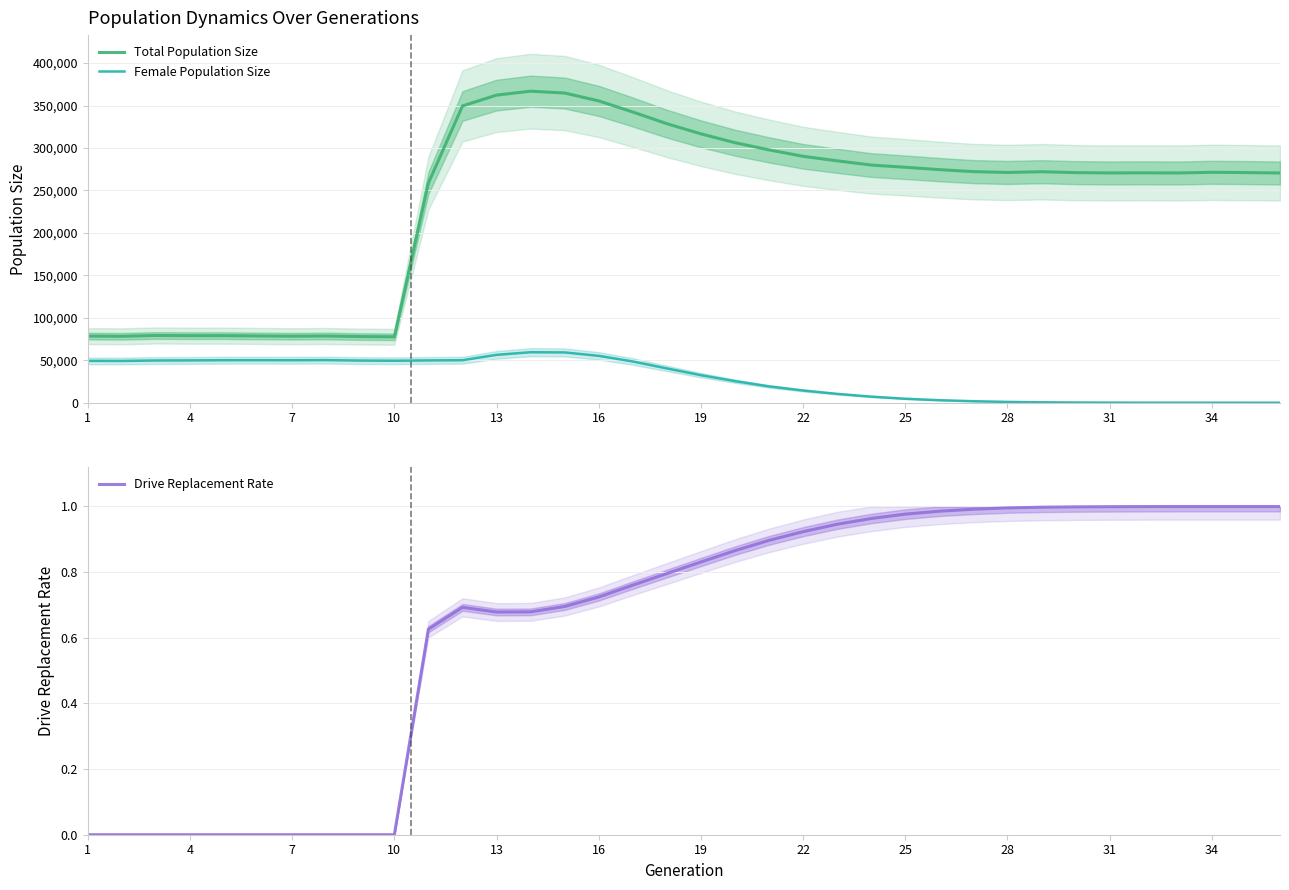

Which series has the largest total across all categories?

Total Population Size